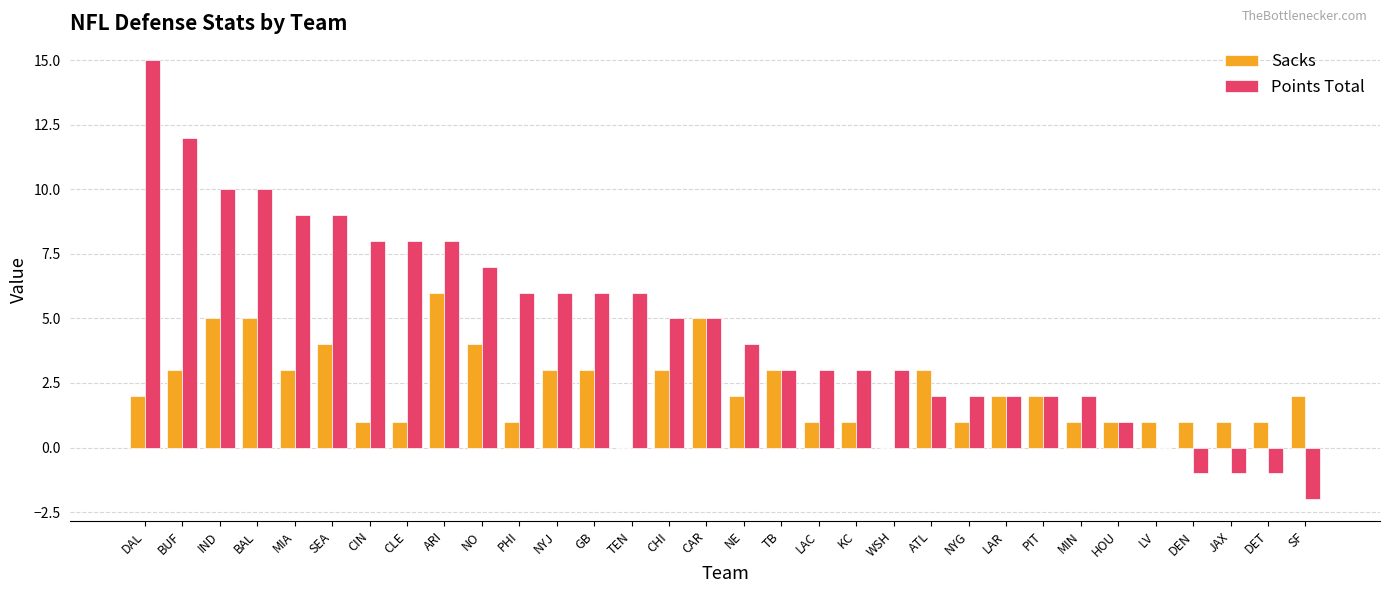

How many data points does each series have?

32